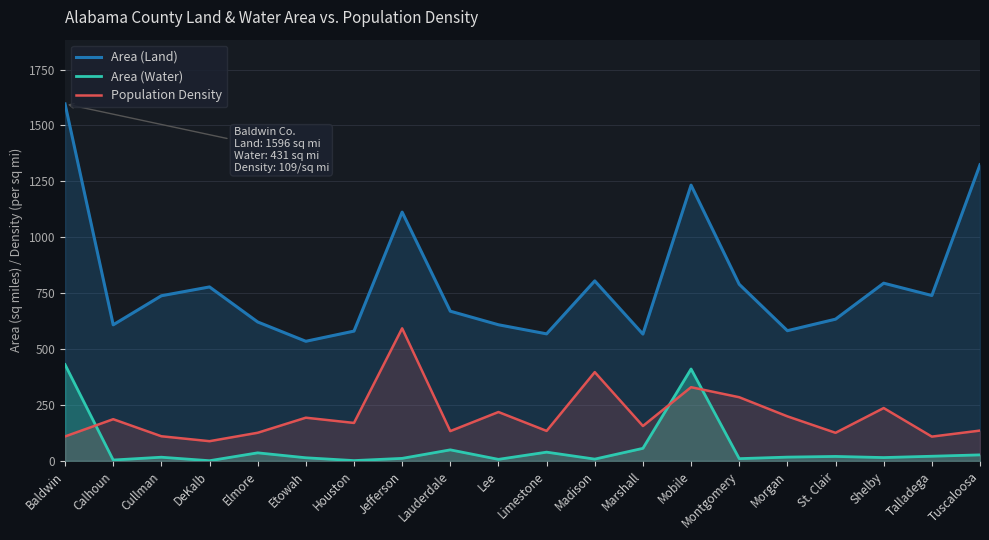

How many values in the Area (Water) series exceed 16?

11